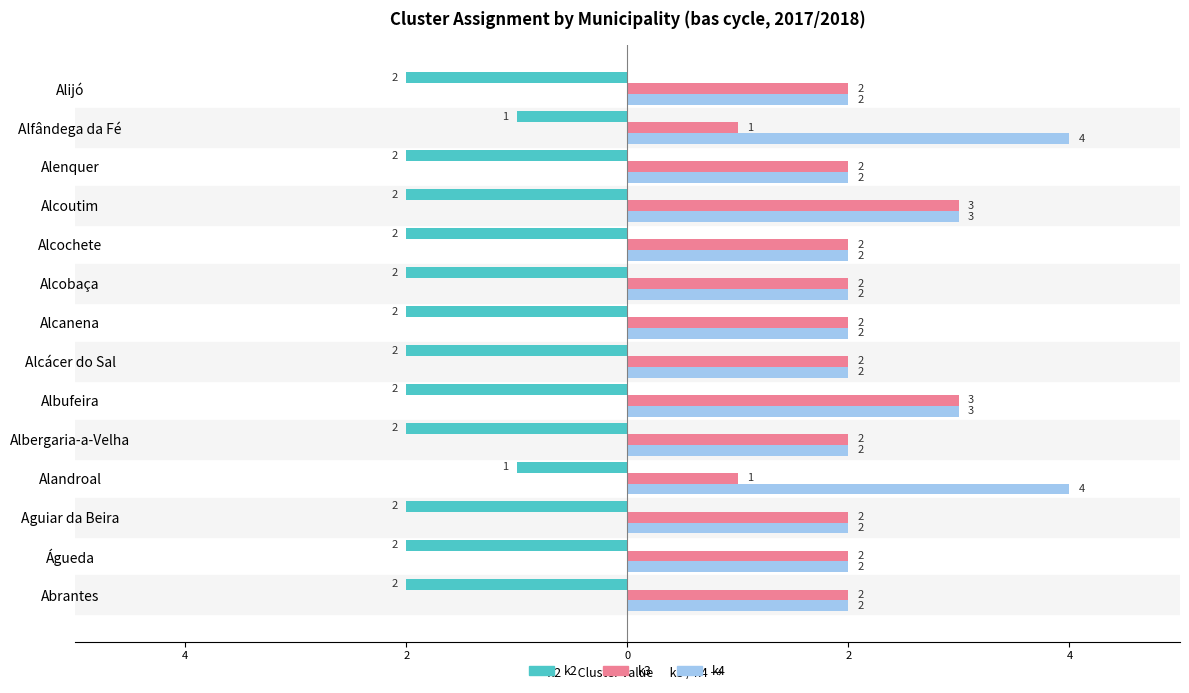

What are all the series names shown in the legend?

k2, k3, k4